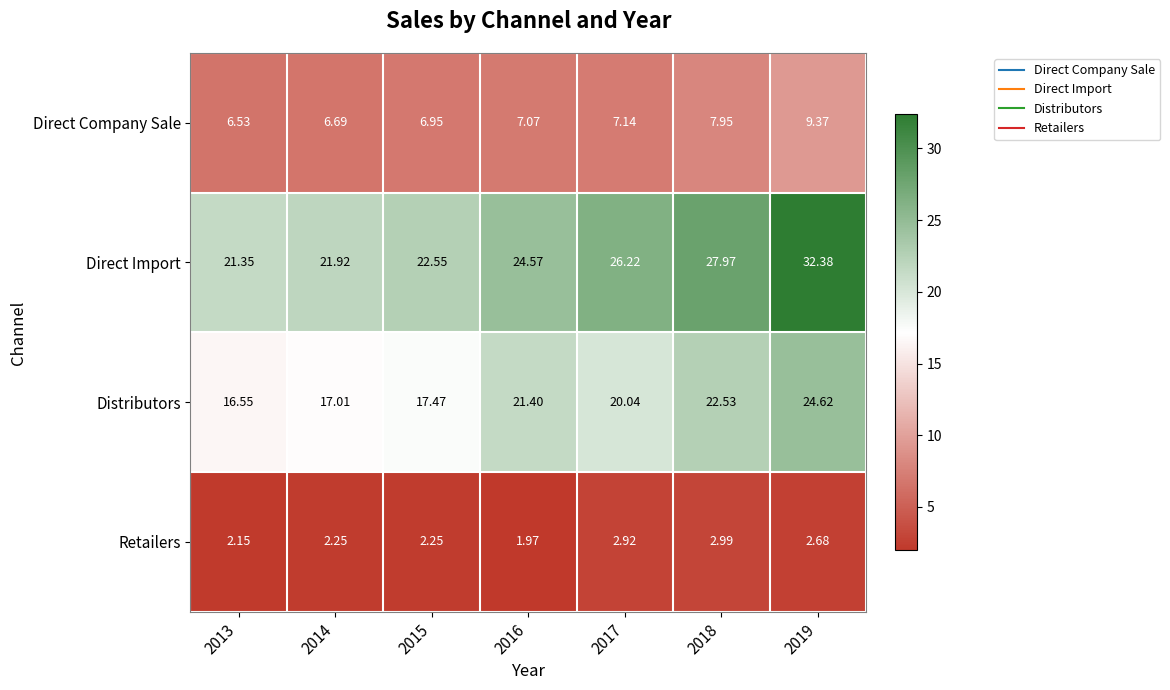

Is the value of Direct Import at 2015 greater than the value of Direct Company Sale at 2013?

Yes